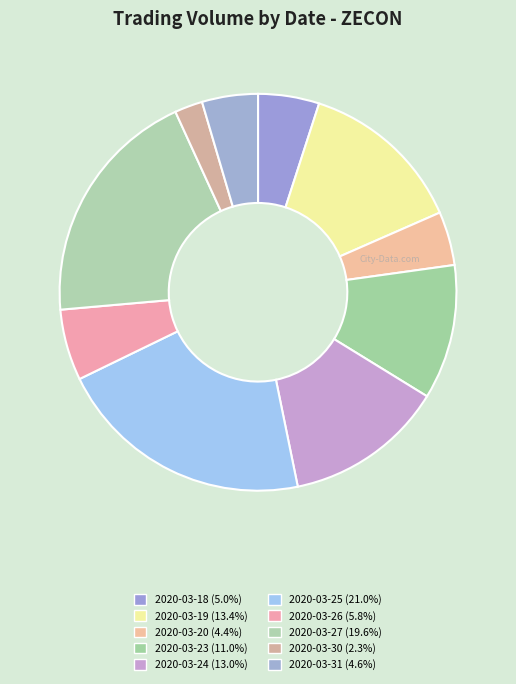

Which slice is the largest?

2020-03-25